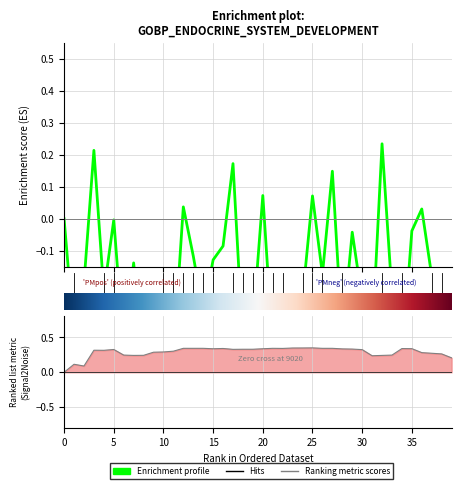

What is the sum of the Enrichment profile values at 12 and 13?

-0.1